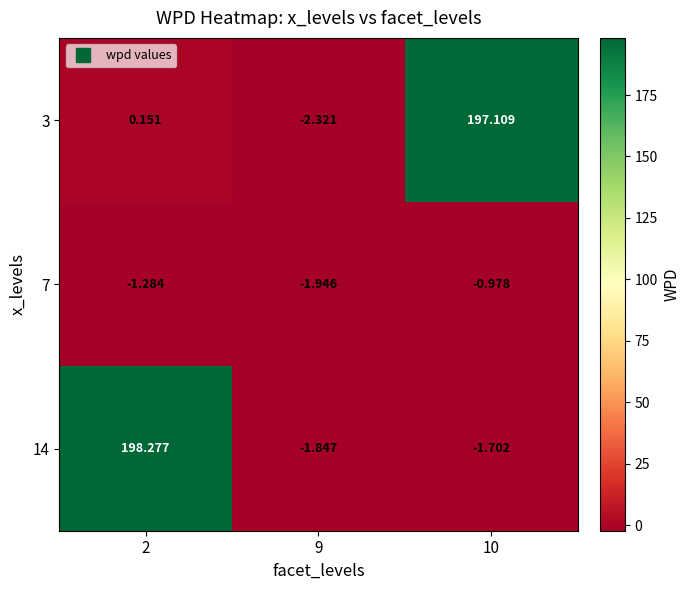

List the series in order of their peak value, highest first.

14, 3, 7